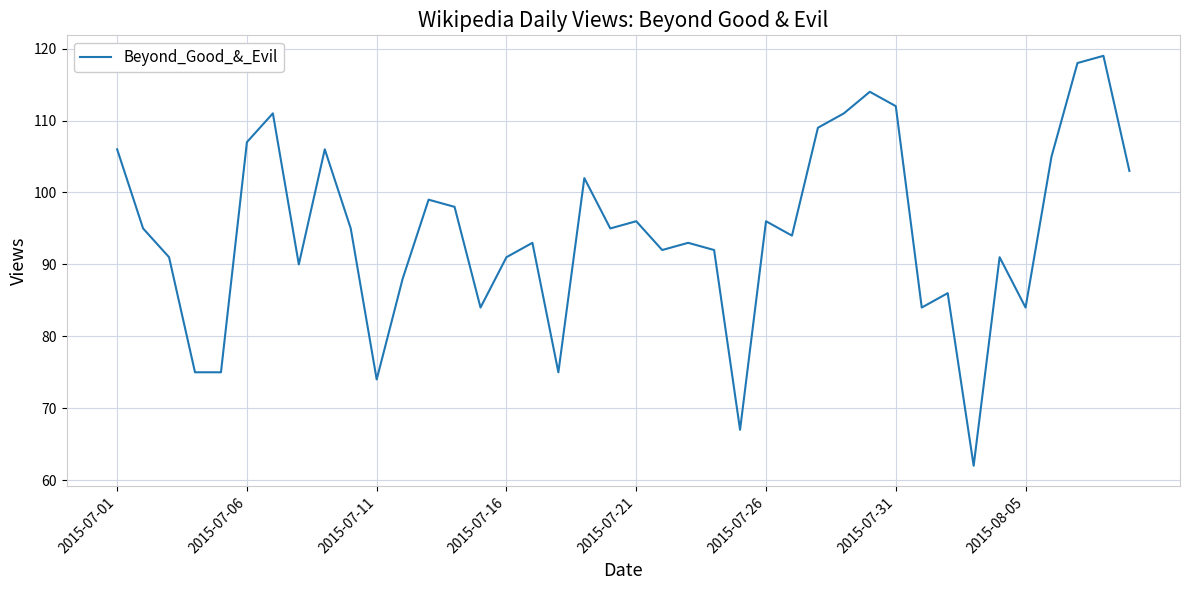

What is the greatest value displayed?

119